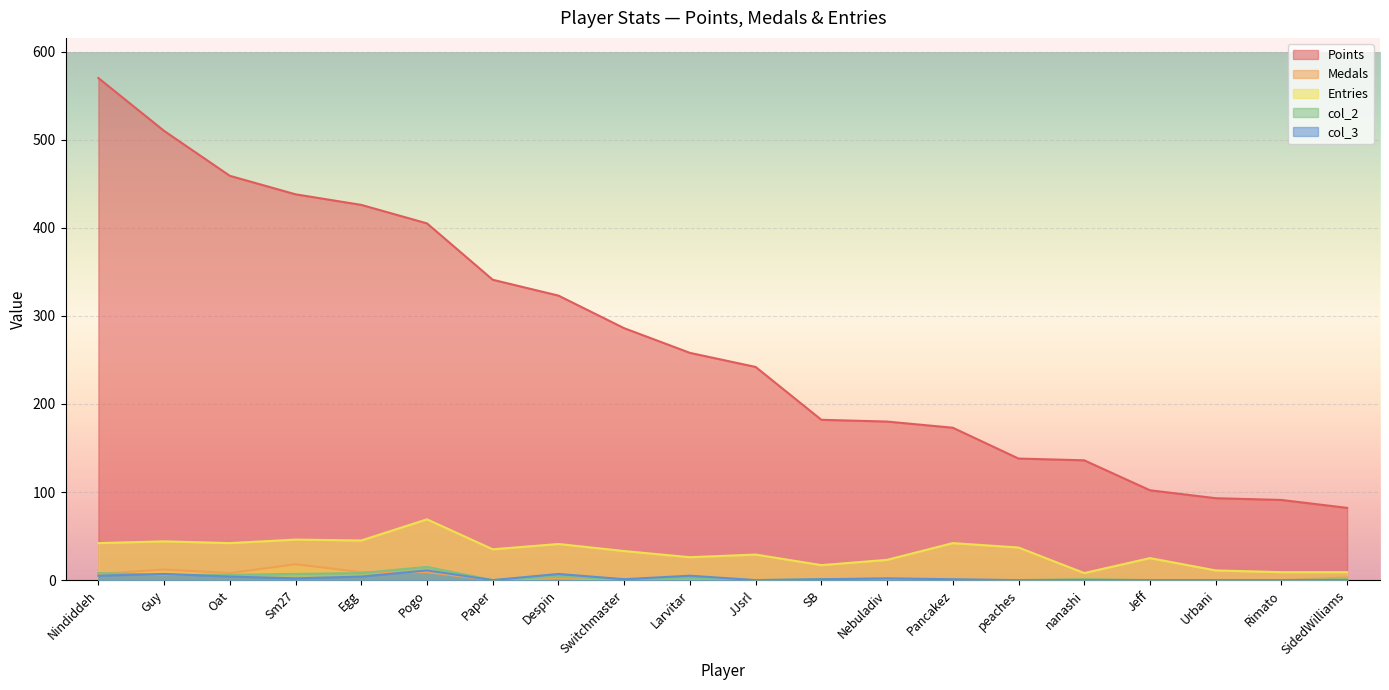

Which series has the largest total across all categories?

Points